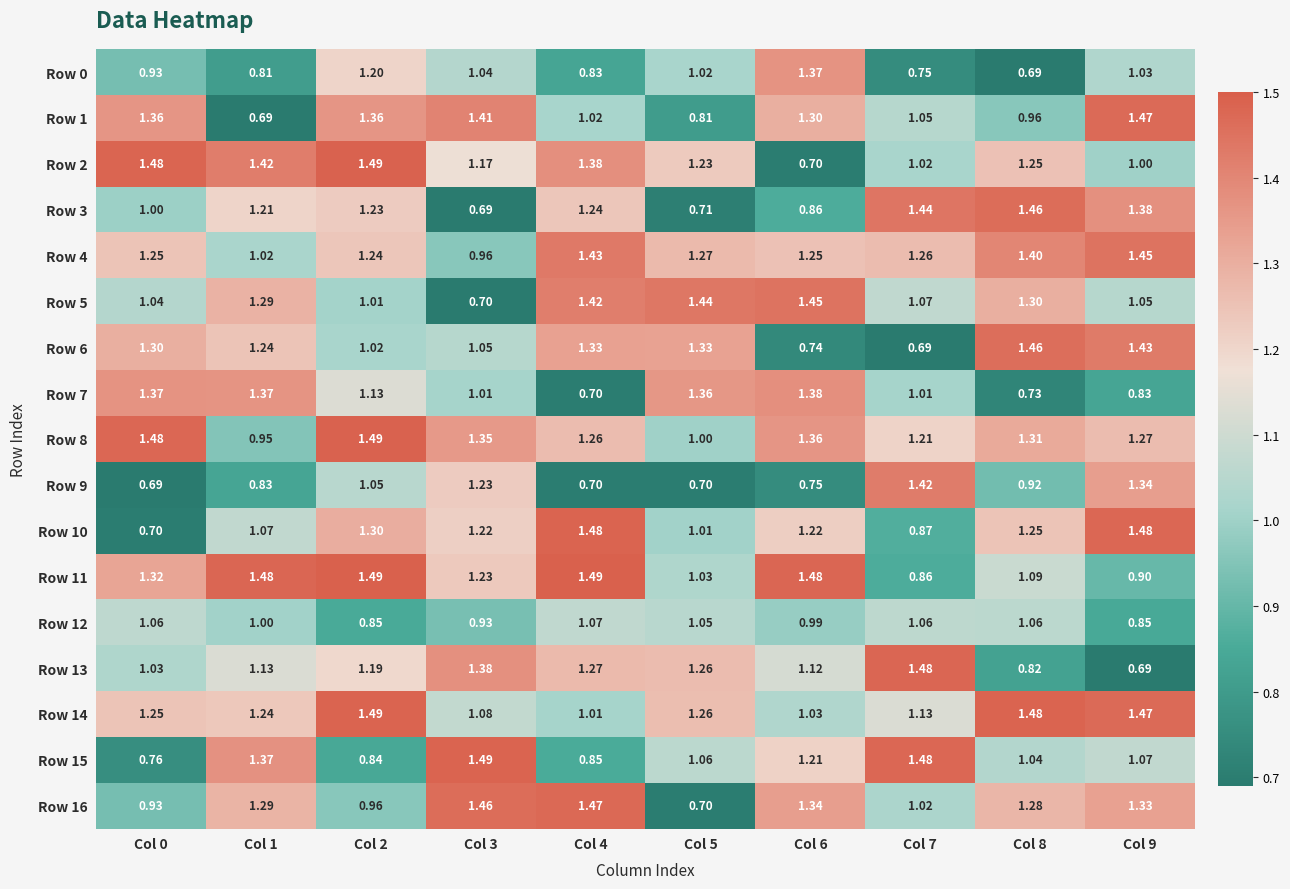

Is the value of Row 15 at Col 6 greater than the value of Row 6 at Col 9?

No